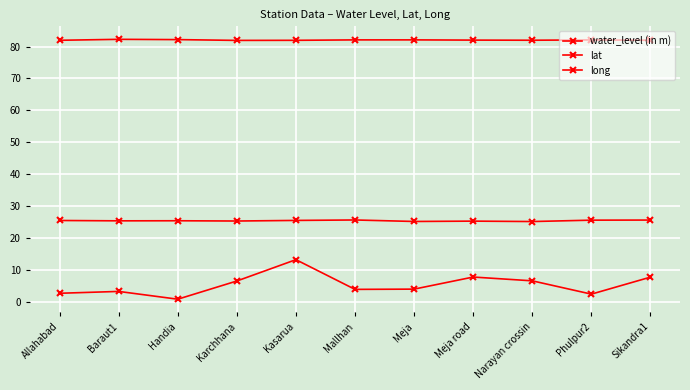

The lat series shows 25.1 at Meja. True or false?

True